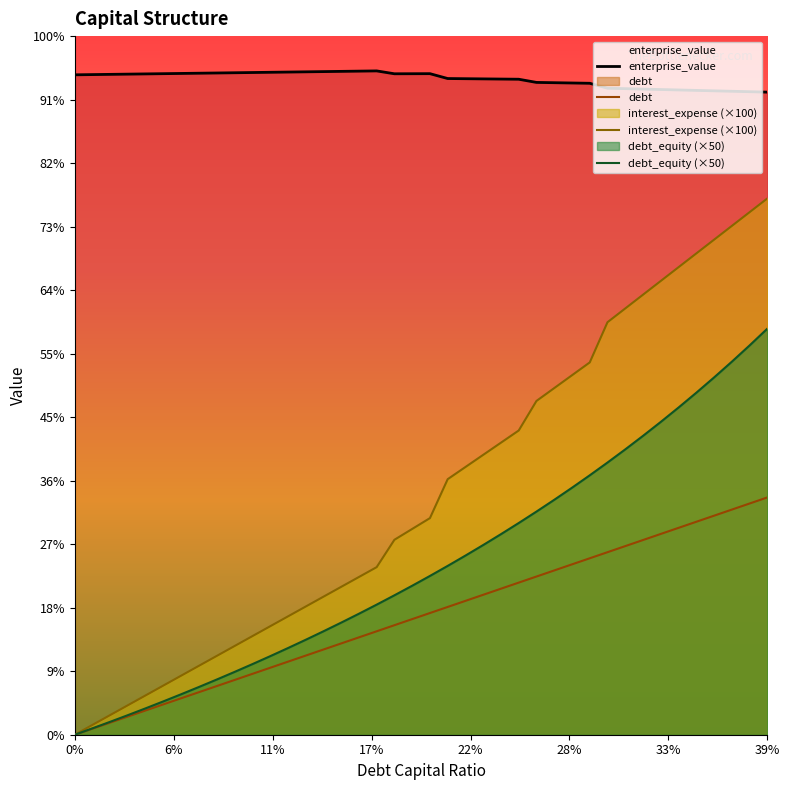

True or false: interest_expense (×100) and debt_equity (×50) intersect in this chart.

False